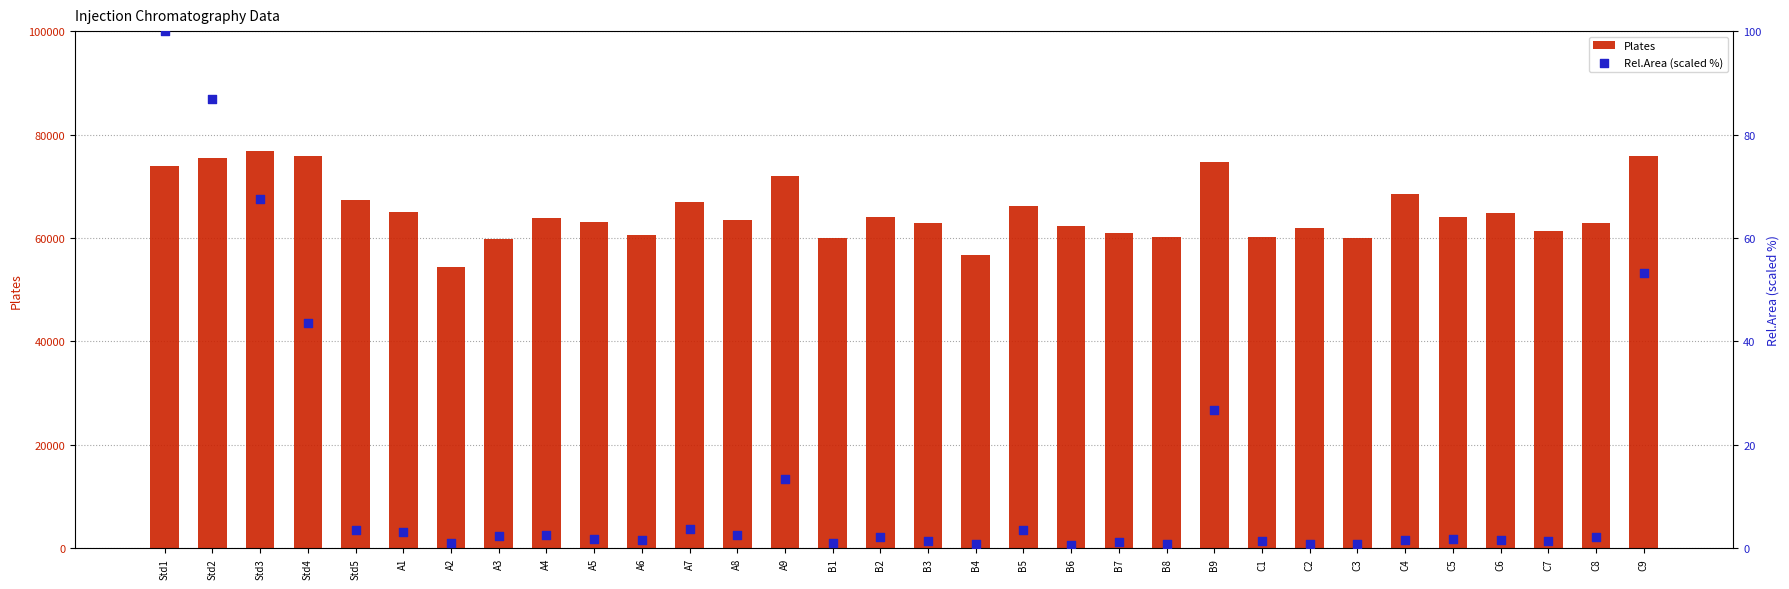

At which category is the sum across all series the highest?

Std3